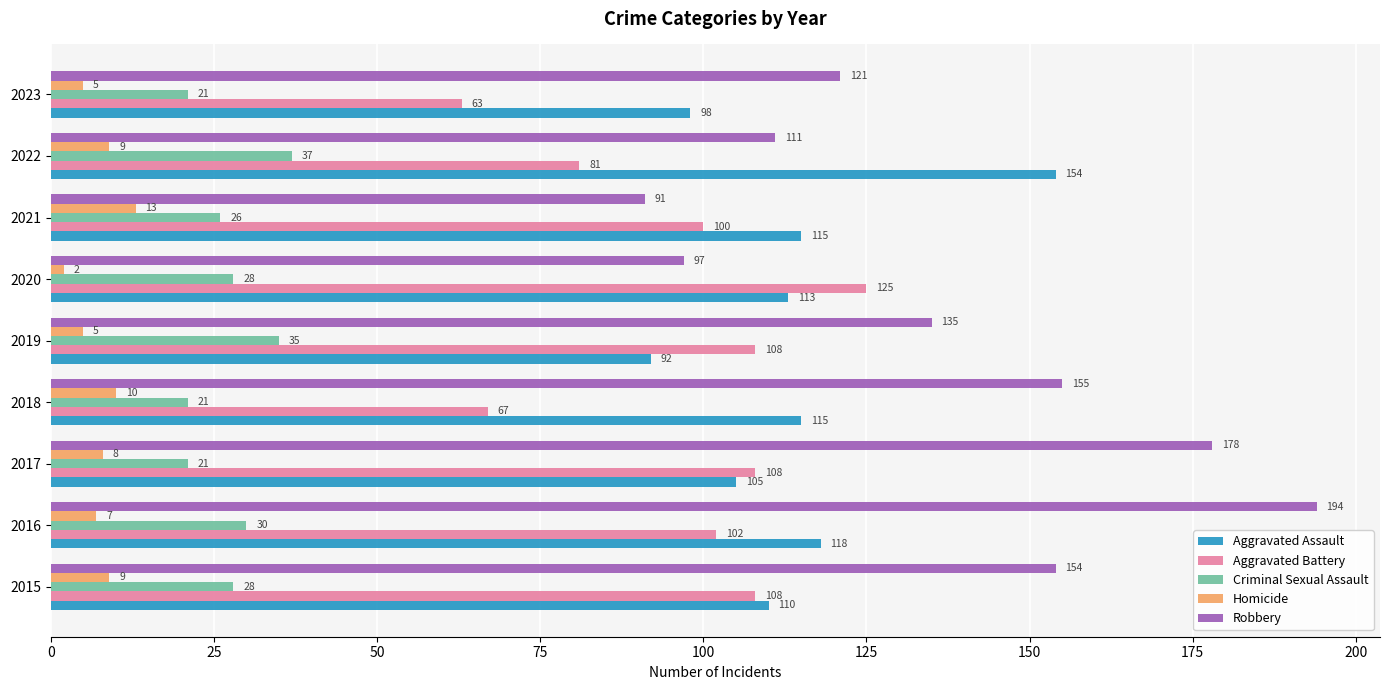

What is the total value across all series at 2021?

345